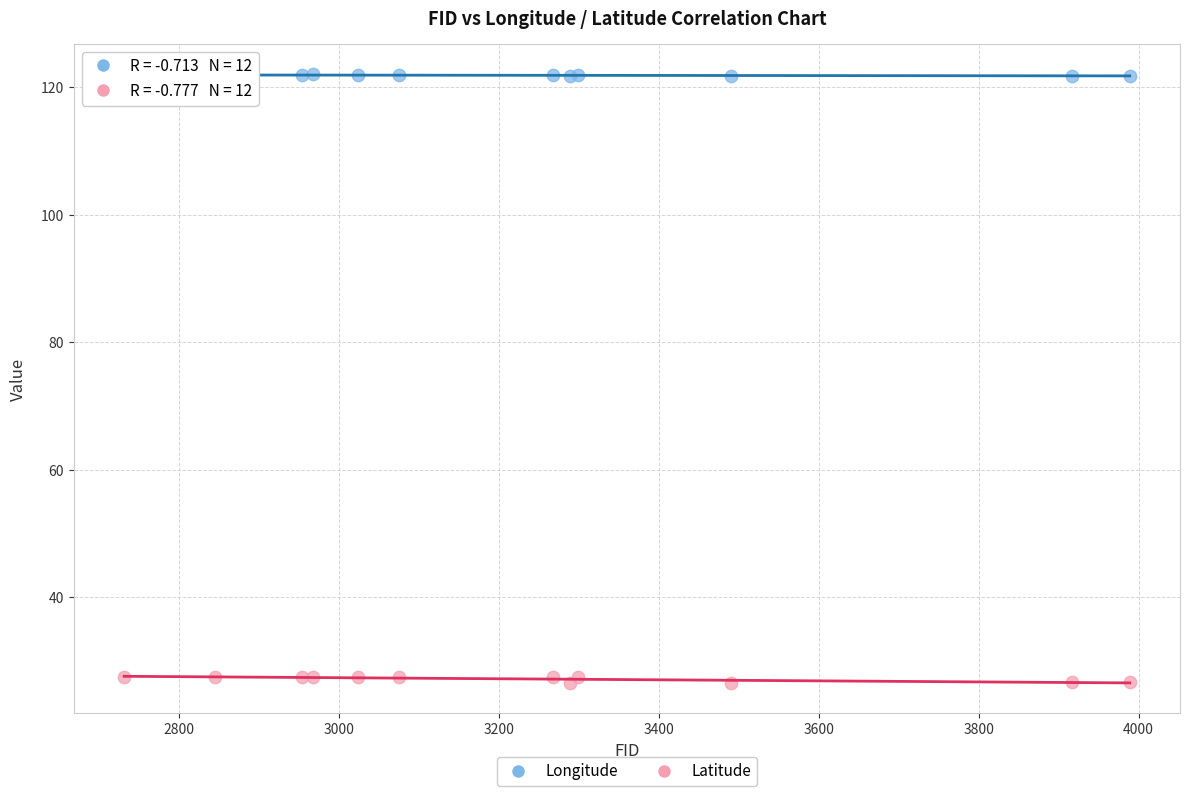

Which series contains the highest Y value?

Longitude